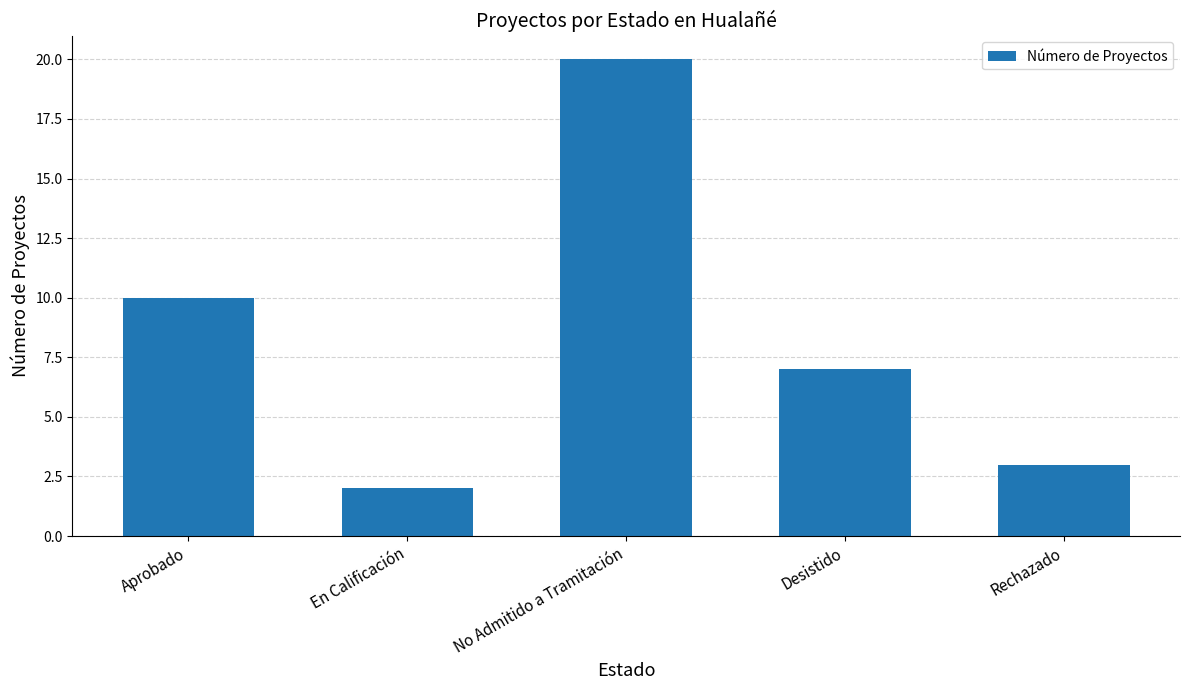

What is the average value?

8